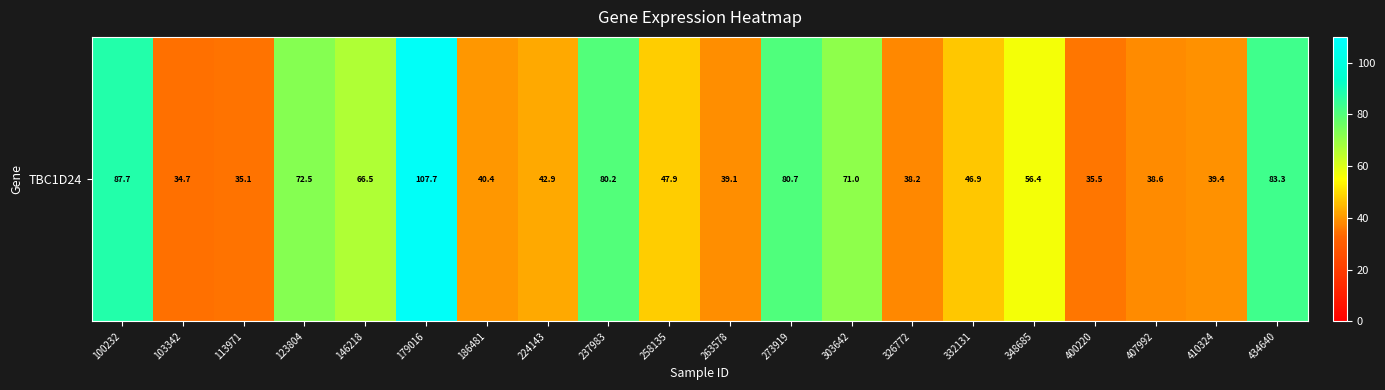

The value at 326772 is 38.2. True or false?

True